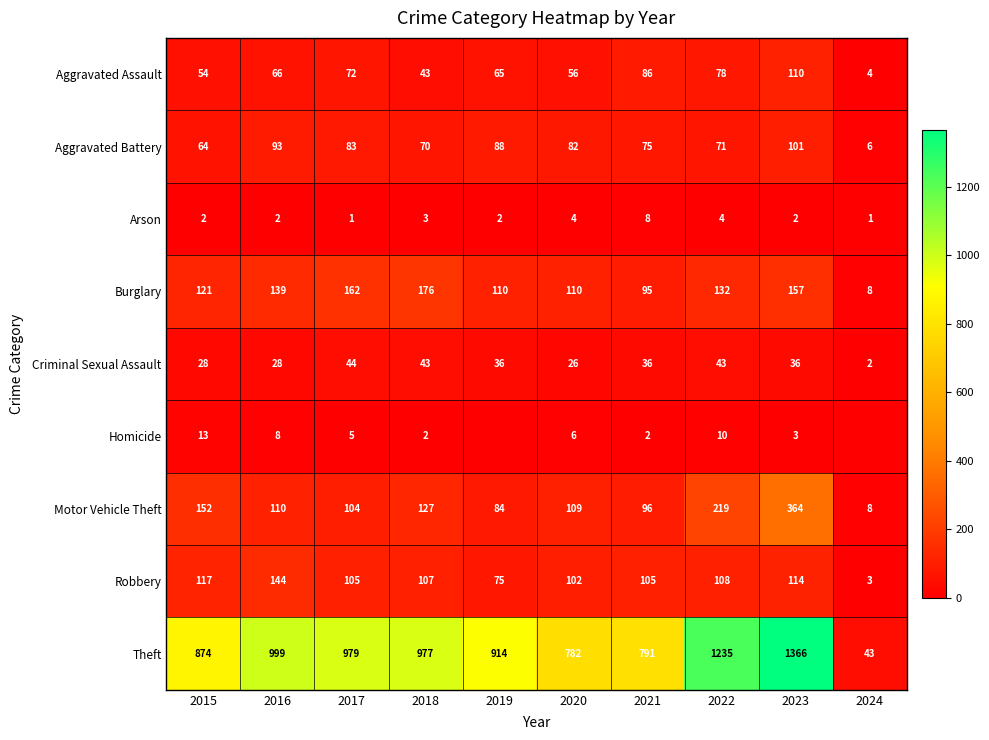

Is it true that Criminal Sexual Assault equals 17 at 2016?

False